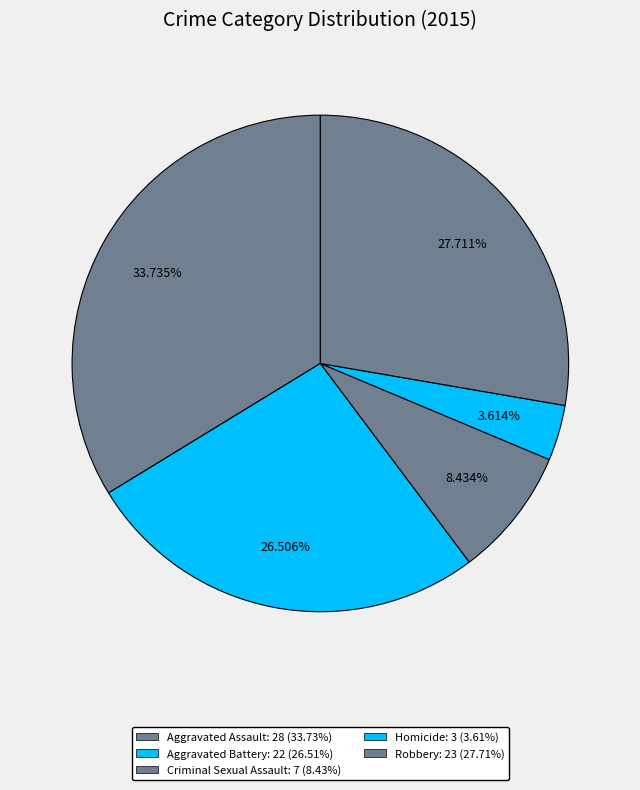

How many slices are in this pie chart?

5